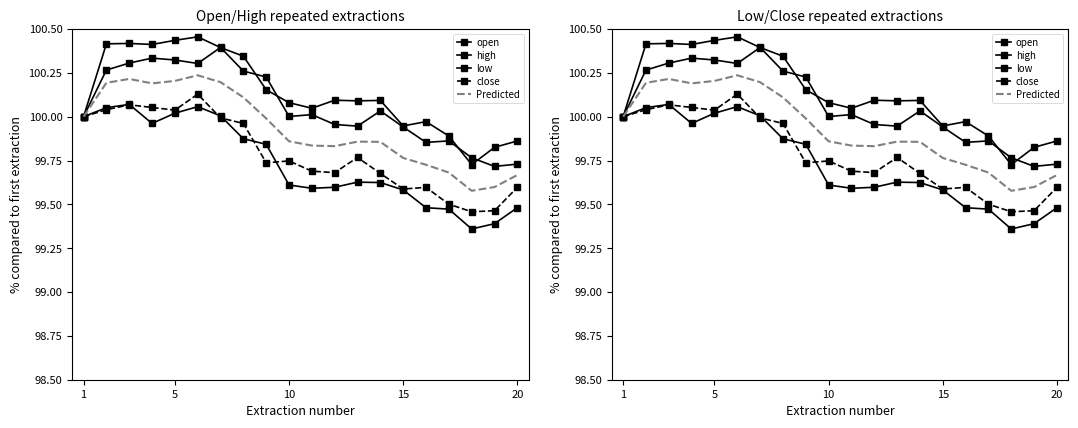

What is the smallest value displayed?

99.4